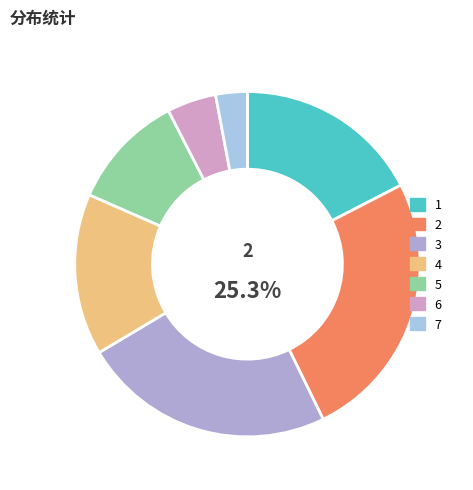

How many segments does this pie chart have?

7